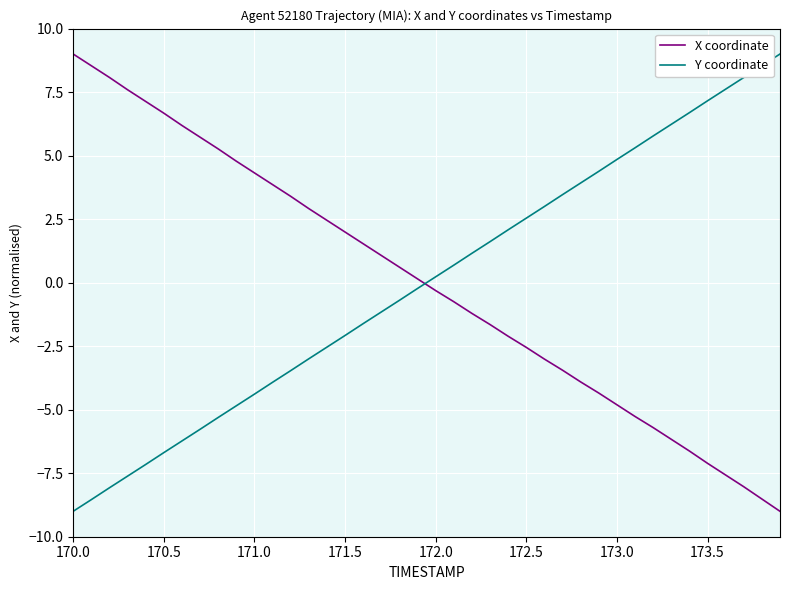

How many intersections are there between Y coordinate and X coordinate?

1